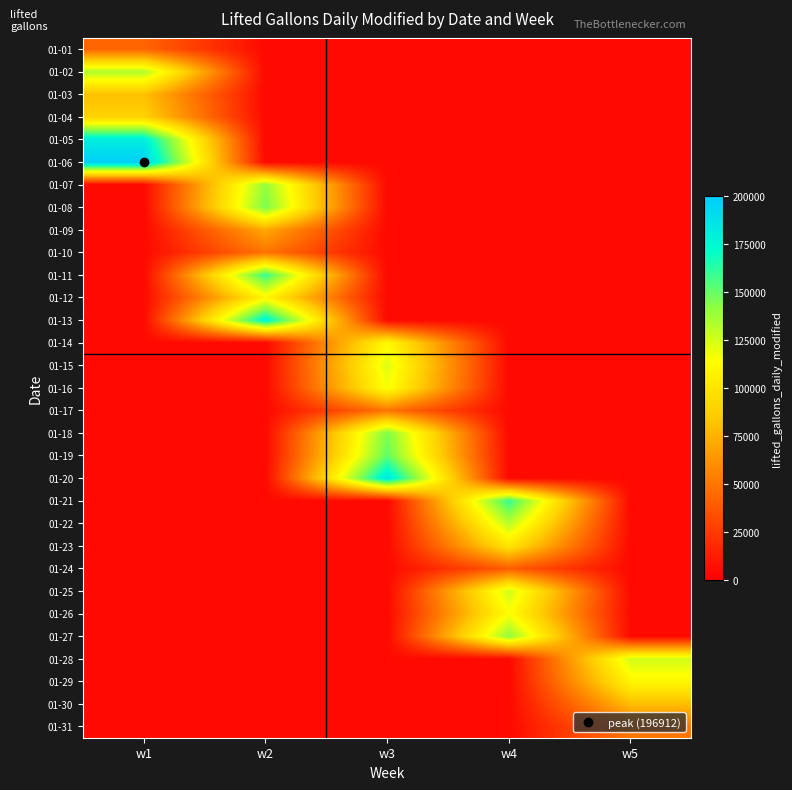

Which has a higher value, w5 or w4?

w5